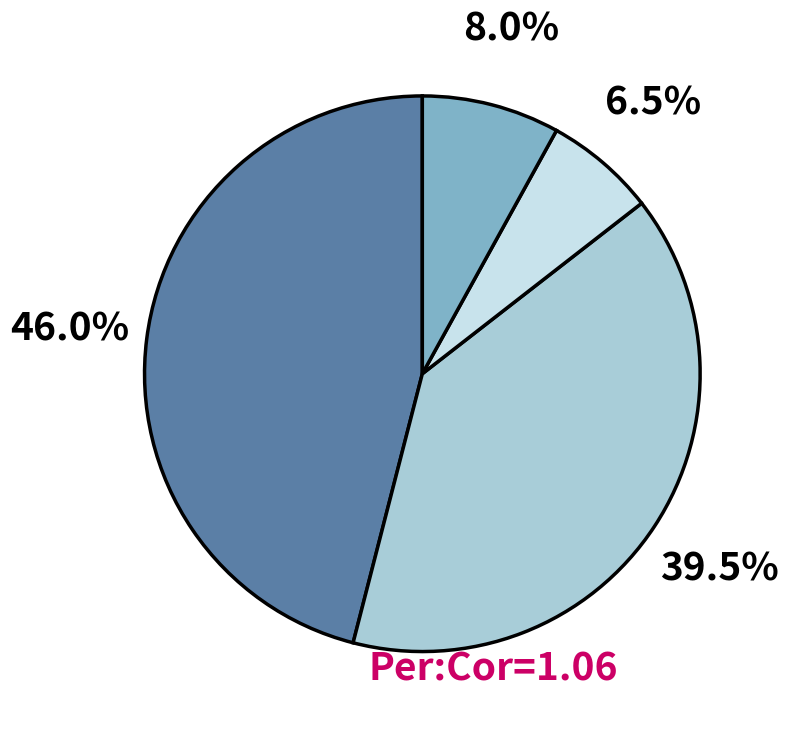

Is there a majority slice in this chart?

No